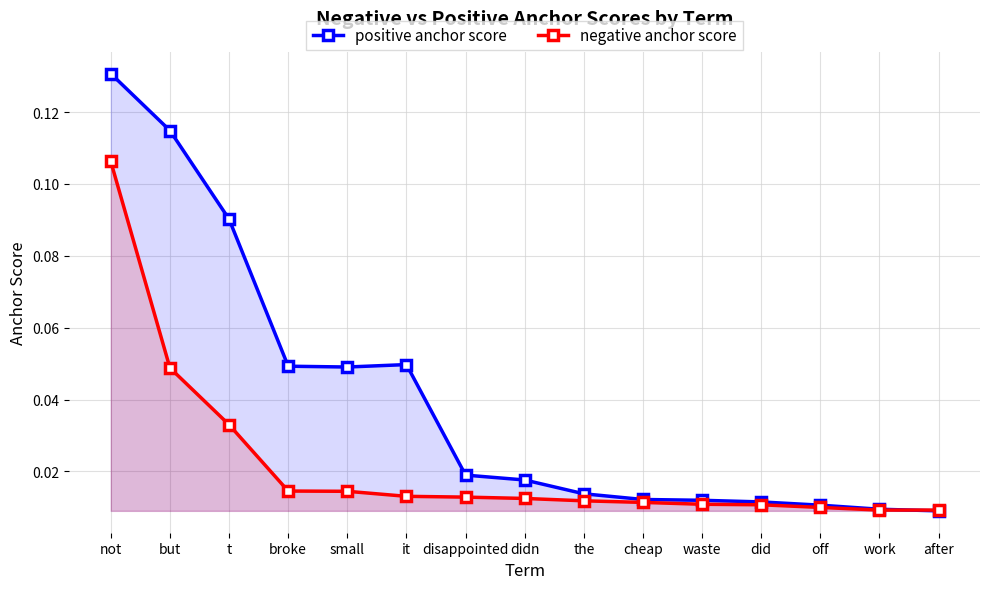

True or false: negative anchor score has more than 0 interior local peaks.

False